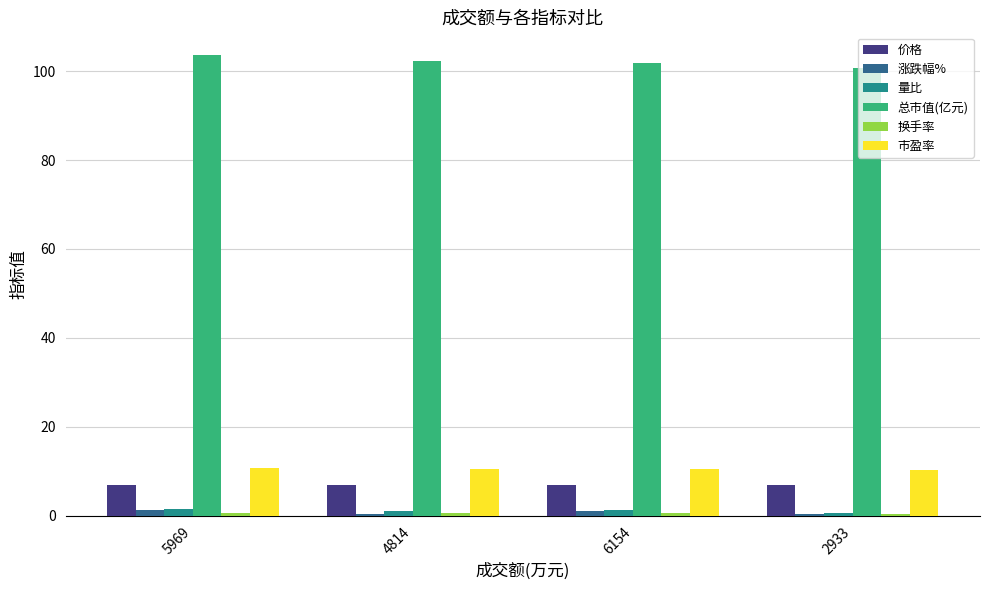

What is the difference between the 价格 values at 5969 and 4814?

0.1